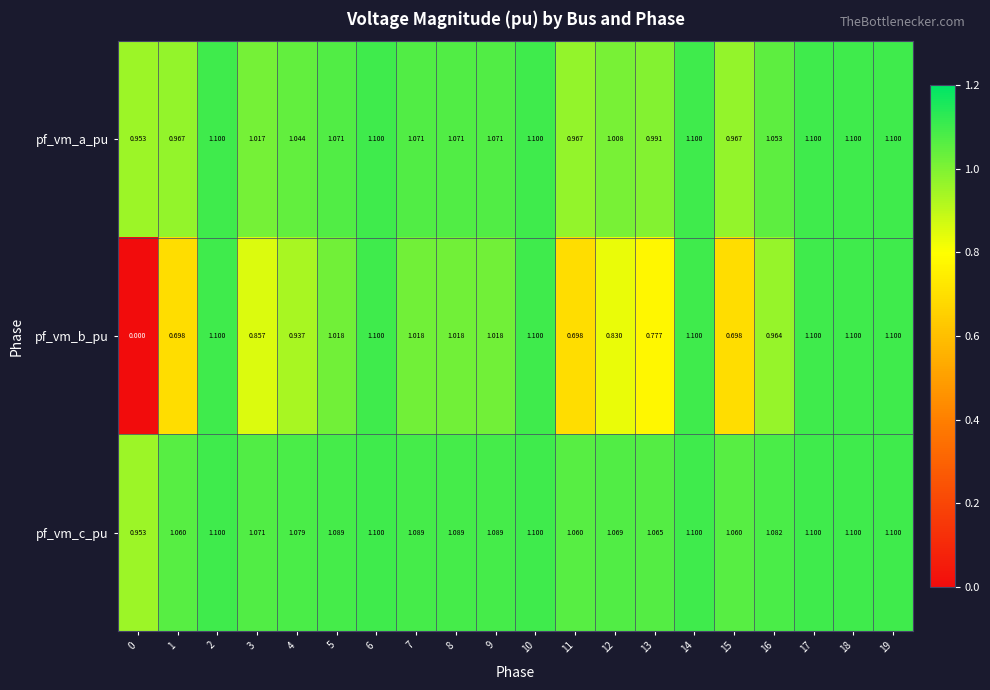

What is the difference between the highest and lowest values at 1?

0.4